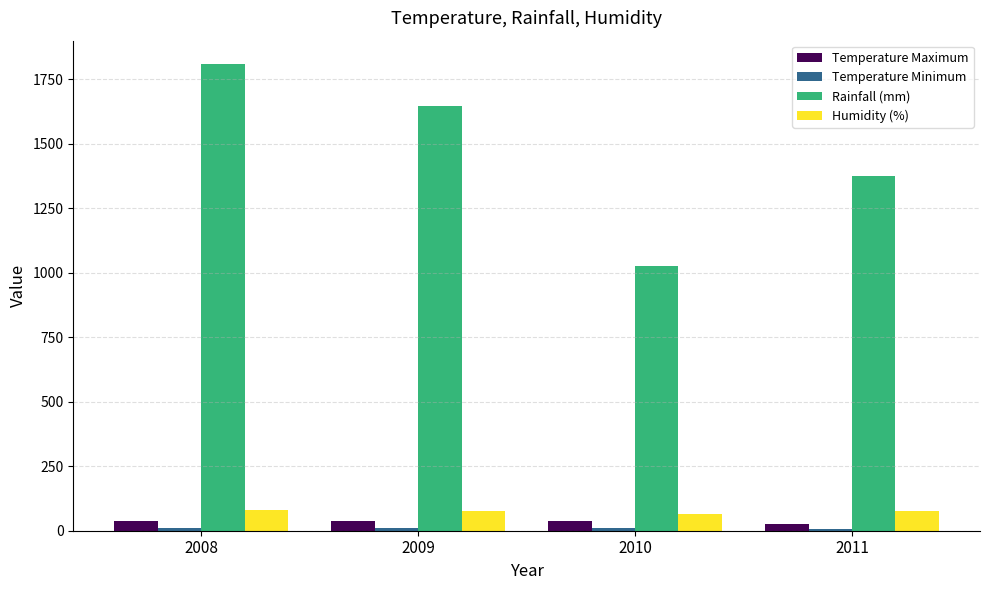

Which series has the largest range (max minus min)?

Rainfall (mm)